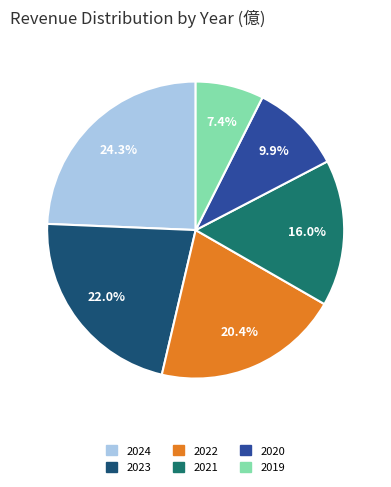

True or false: 2020 accounts for 10% of the total.

True